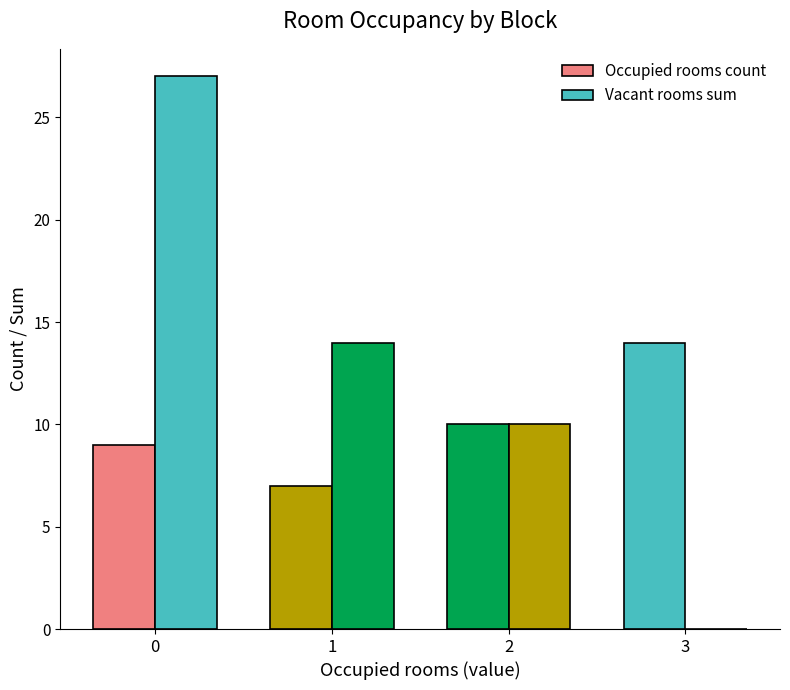

What is the lowest value of the Occupied rooms count series?

7